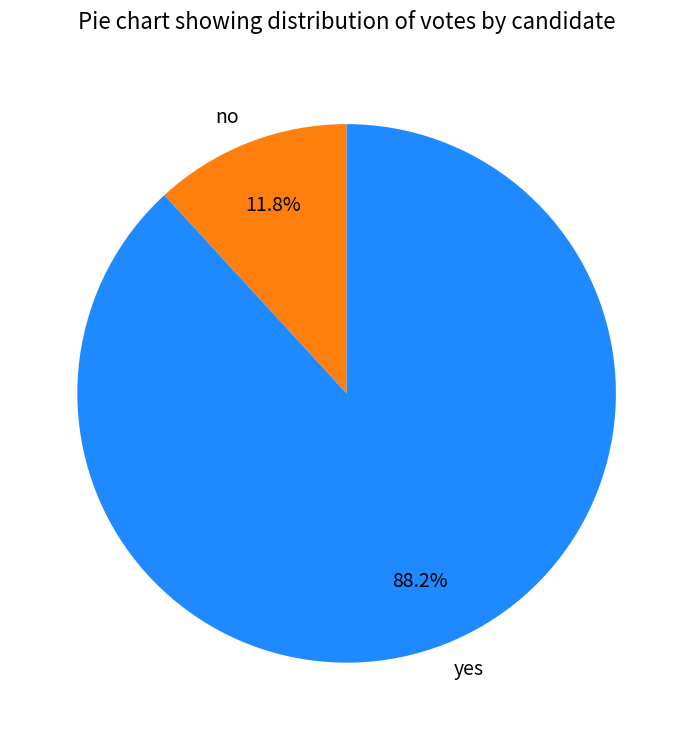

To the nearest percent, what portion does yes represent?

88%